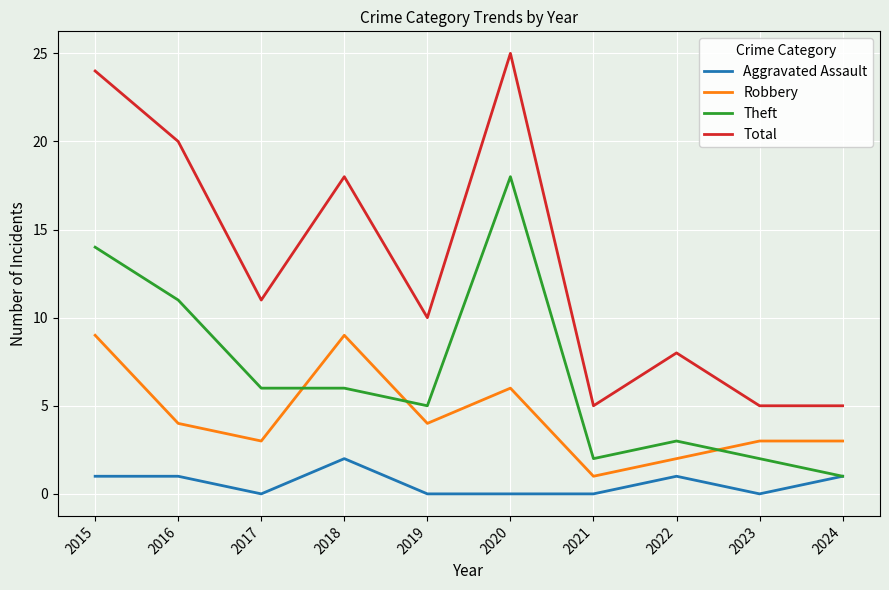

What is the maximum value shown in the chart?

25